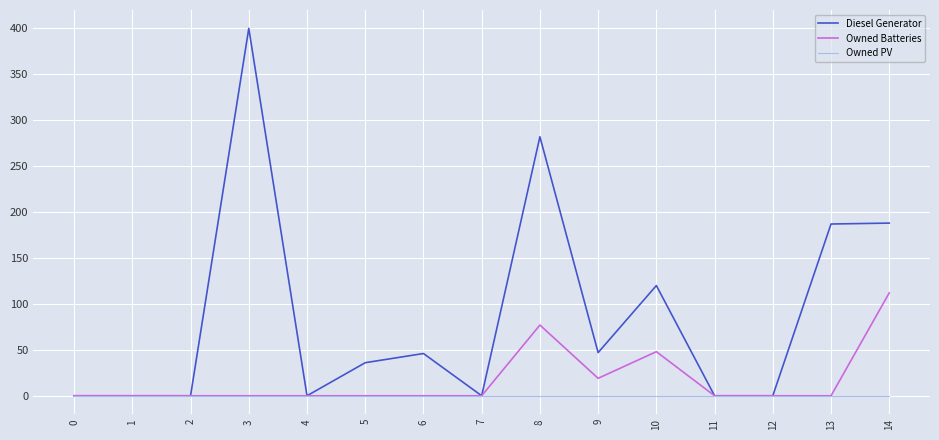

What is the spread (max minus min) of values at 8?

282.0